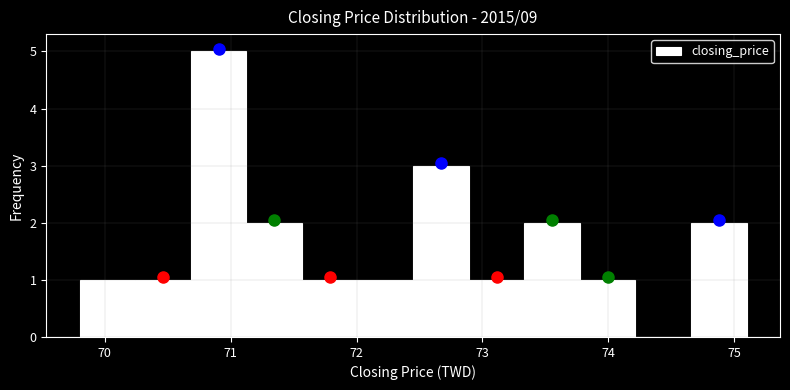

Which range on the x-axis has the tallest bar?

70.7 to 71.1